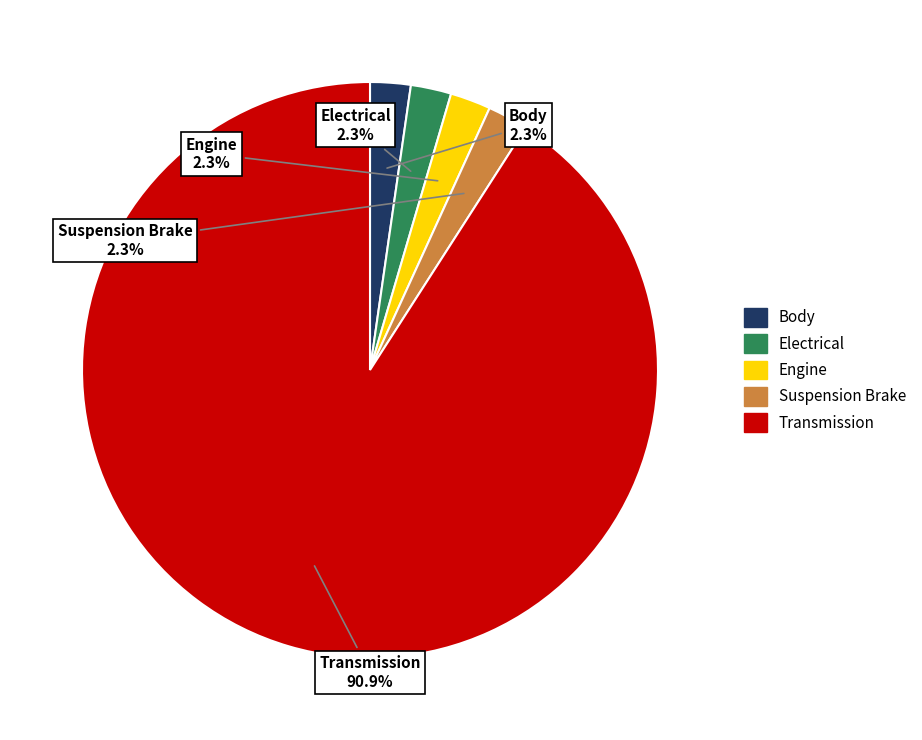

To the nearest percent, what is the average slice percentage?

20%